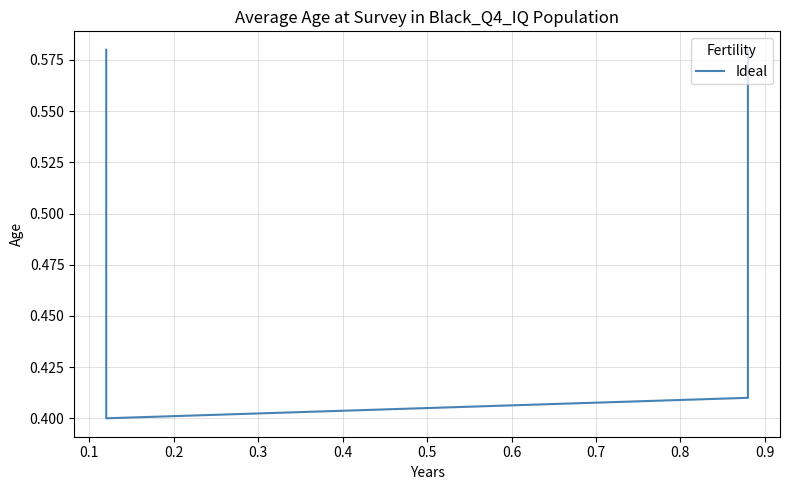

Between 0.2 and 0.1, which is larger?

0.2